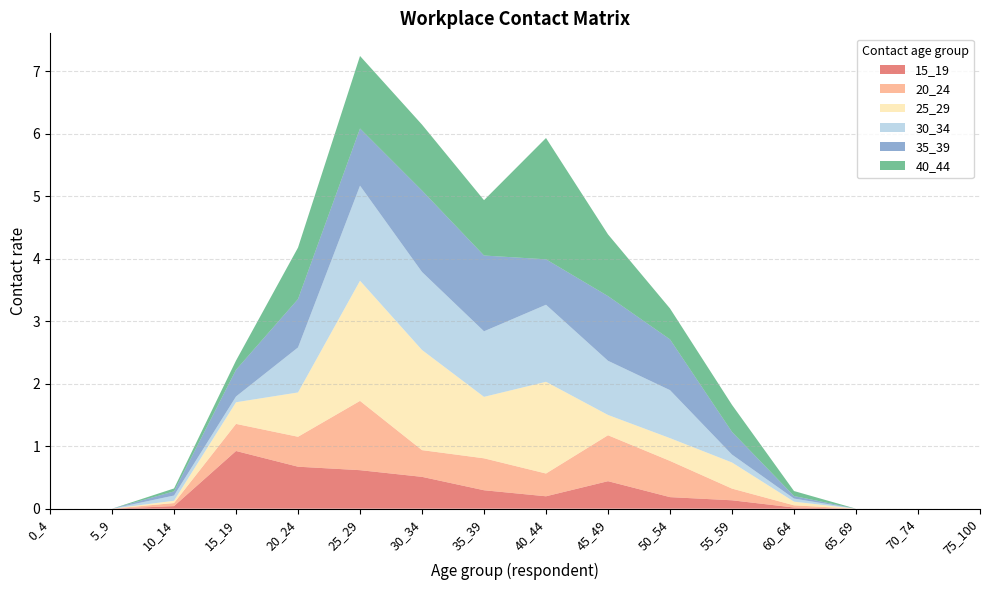

Reading left to right, transcribe all the data shown in this chart.

15_19: 0.0	0.0	0.0	0.9	0.7	0.6	0.5	0.3	0.2	0.4	0.2	0.1	0.0	0.0	0.0	0.0
20_24: 0.0	0.0	0.0	0.4	0.5	1.1	0.4	0.5	0.4	0.7	0.6	0.2	0.0	0.0	0.0	0.0
25_29: 0.0	0.0	0.0	0.3	0.7	1.9	1.6	1.0	1.5	0.3	0.4	0.4	0.1	0.0	0.0	0.0
30_34: 0.0	0.0	0.1	0.1	0.7	1.5	1.2	1.0	1.2	0.9	0.8	0.1	0.0	0.0	0.0	0.0
35_39: 0.0	0.0	0.1	0.4	0.8	0.9	1.3	1.2	0.7	1.0	0.8	0.4	0.0	0.0	0.0	0.0
40_44: 0.0	0.0	0.0	0.1	0.8	1.2	1.1	0.9	1.9	1.0	0.5	0.4	0.1	0.0	0.0	0.0